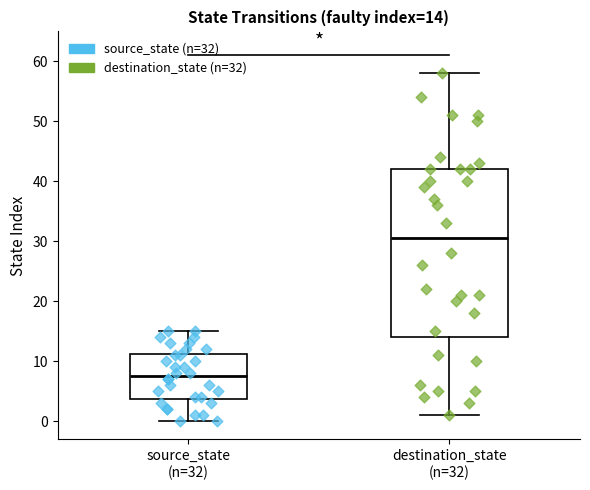

Comparing the boxes themselves (not the whiskers), which one is the tallest?

destination_state (n=32)